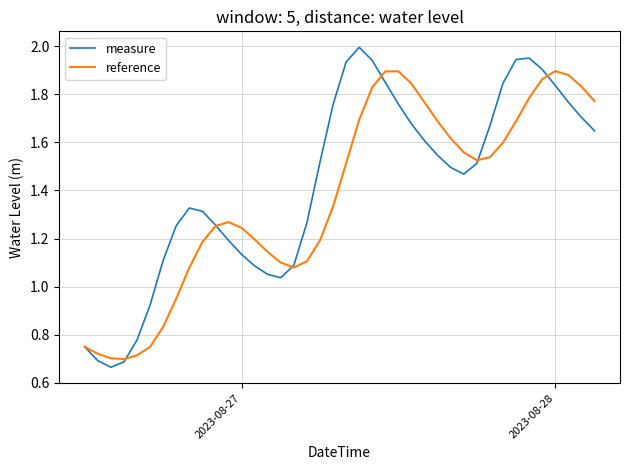

Rank the series by their maximum value, from lowest to highest.

reference, measure